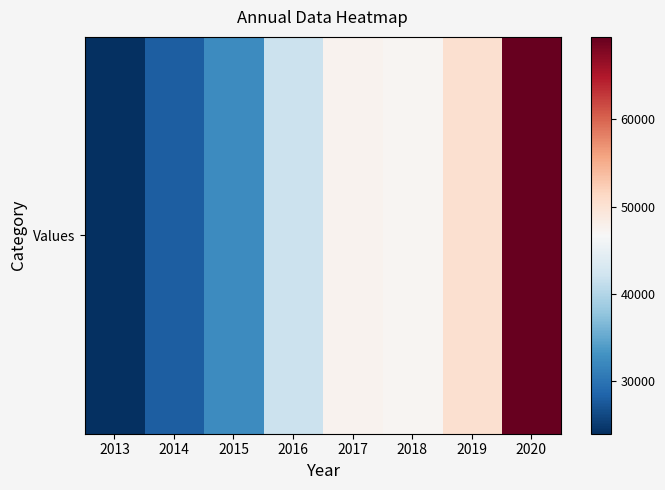

At which category does the chart reach its minimum across all series?

2013